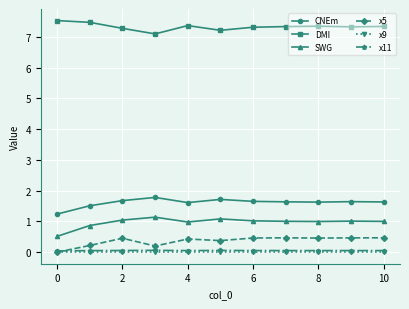

What is the value of the DMI point at the 6th from the left?

7.2